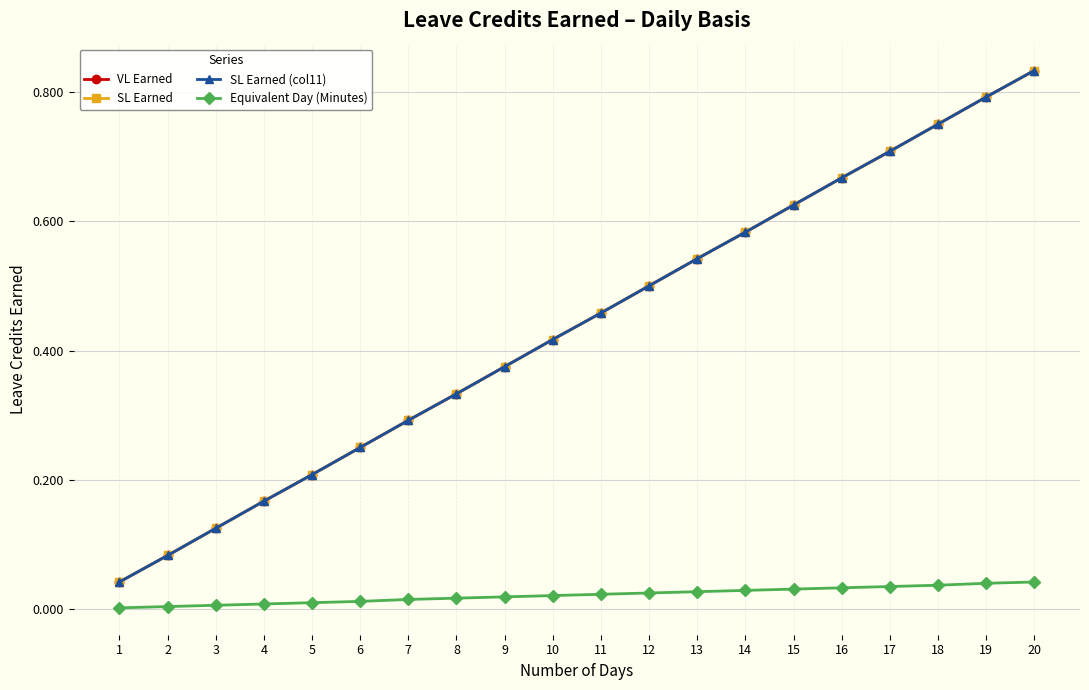

True or false: Equivalent Day (Minutes) has more than 2 points higher than both neighbors.

False